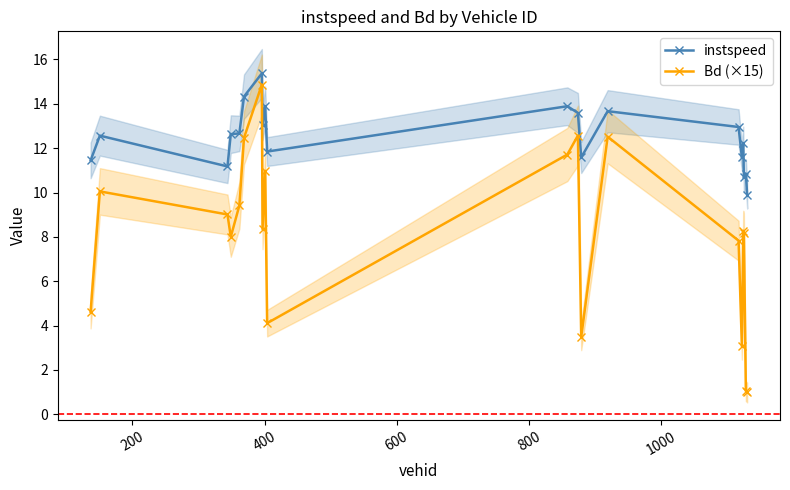

What is the value of the Bd (×15) point at the 16th from the left?

3.1